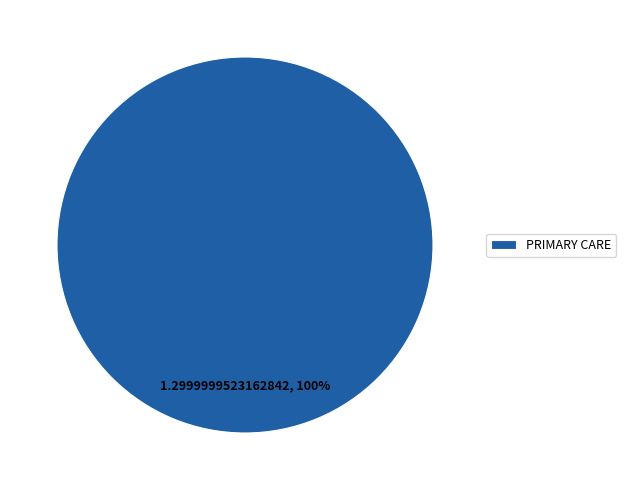

Is it true that PRIMARY CARE is 100% of the pie?

True